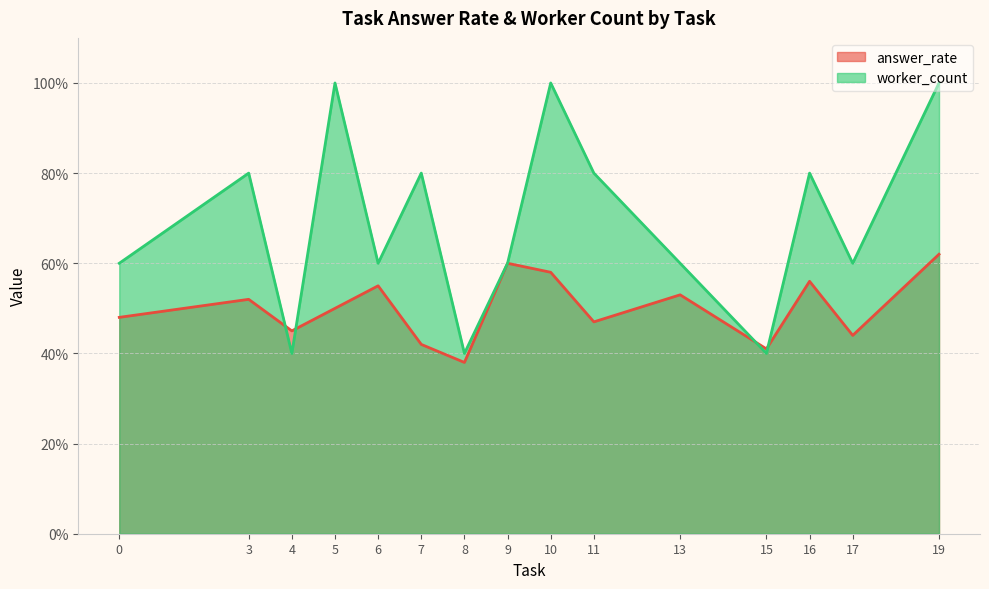

At which category is the sum across all series the highest?

19